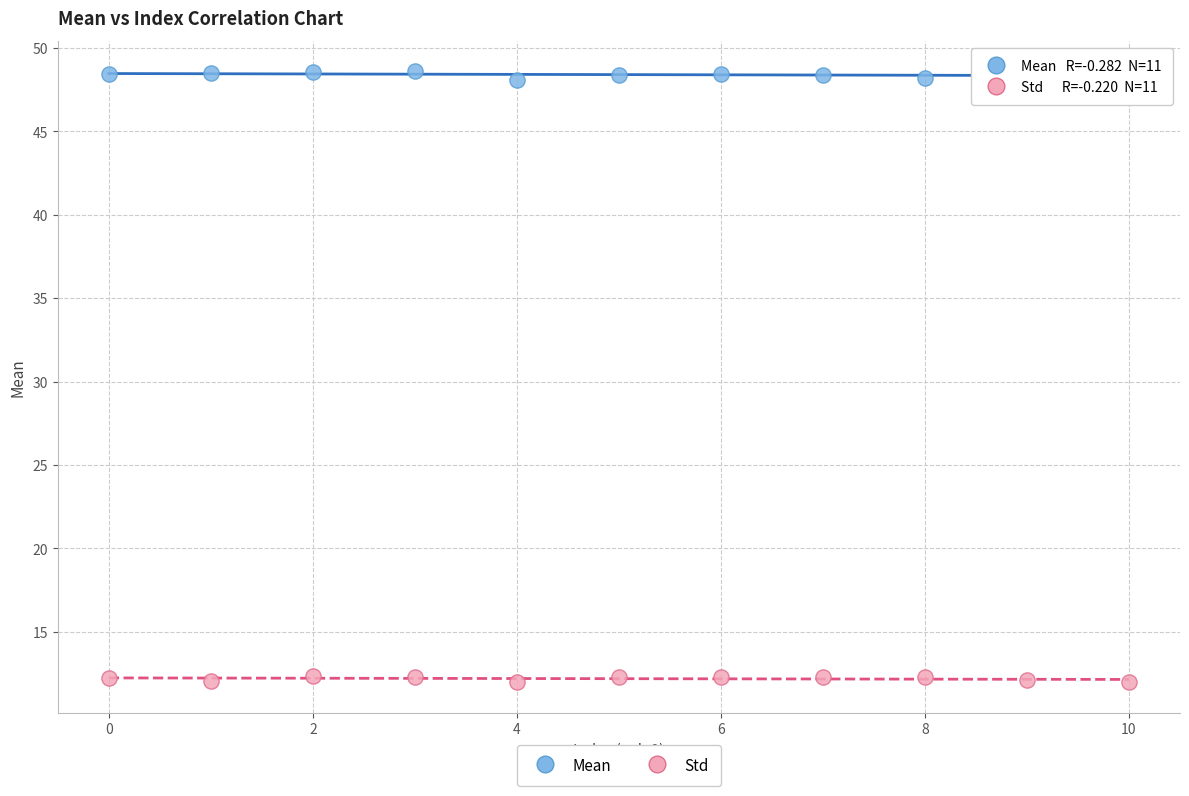

Which series reaches the maximum Y coordinate?

Mean